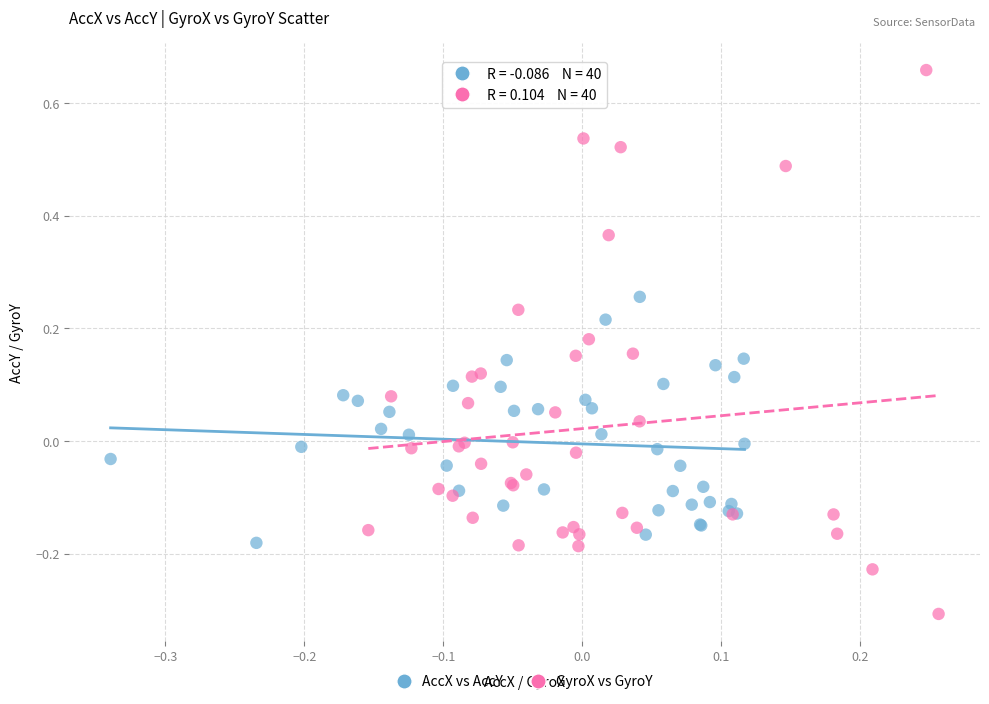

What are all the series names shown in the legend?

AccX vs AccY, GyroX vs GyroY